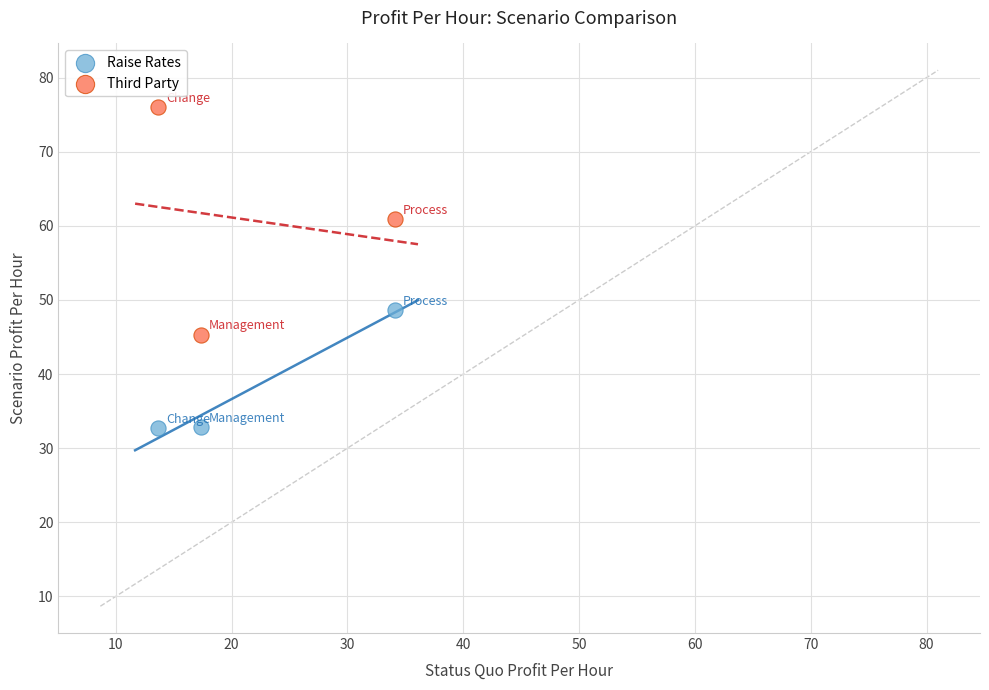

Which series reaches the minimum Y coordinate?

Raise Rates